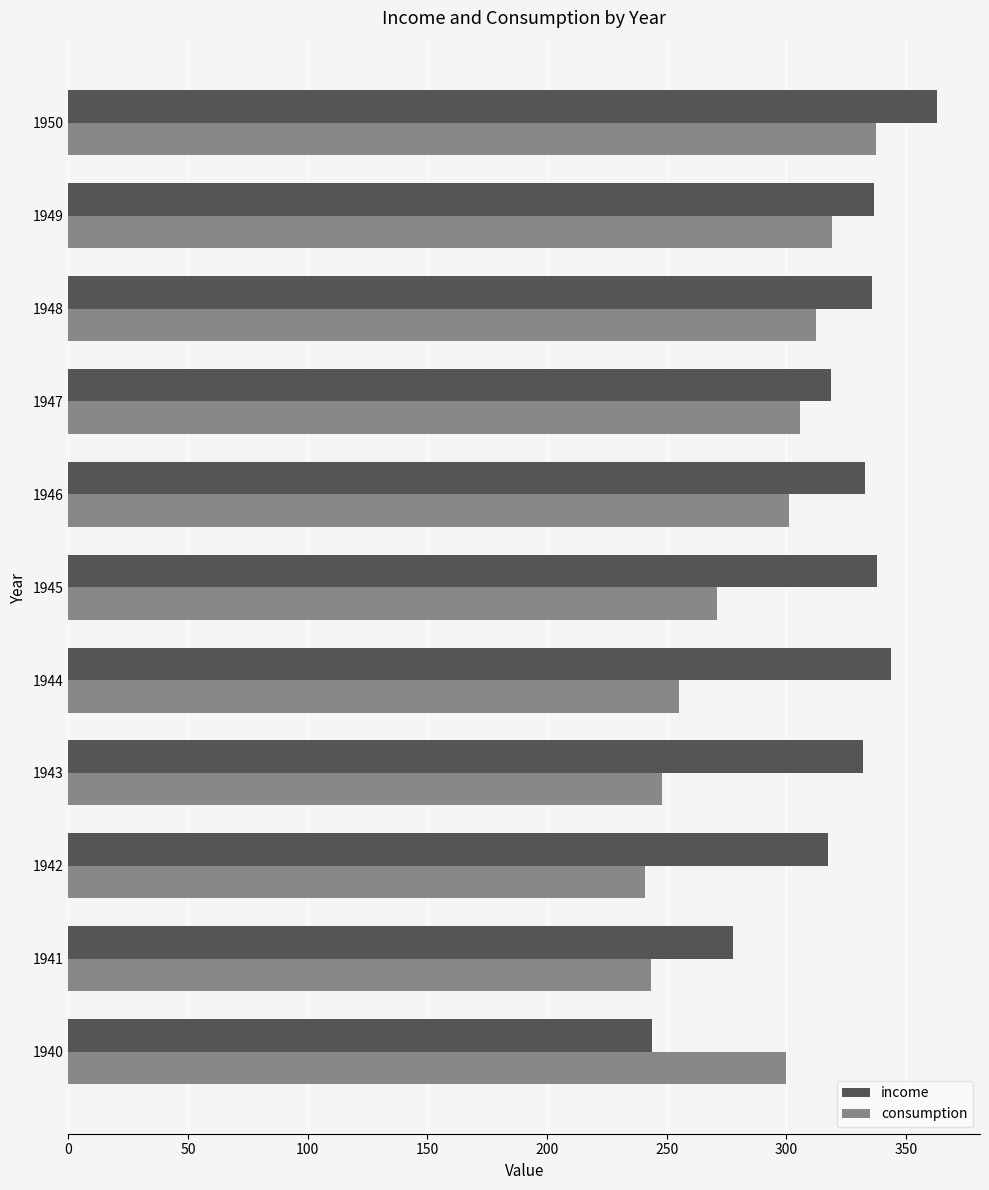

Which series has the largest total across all categories?

income